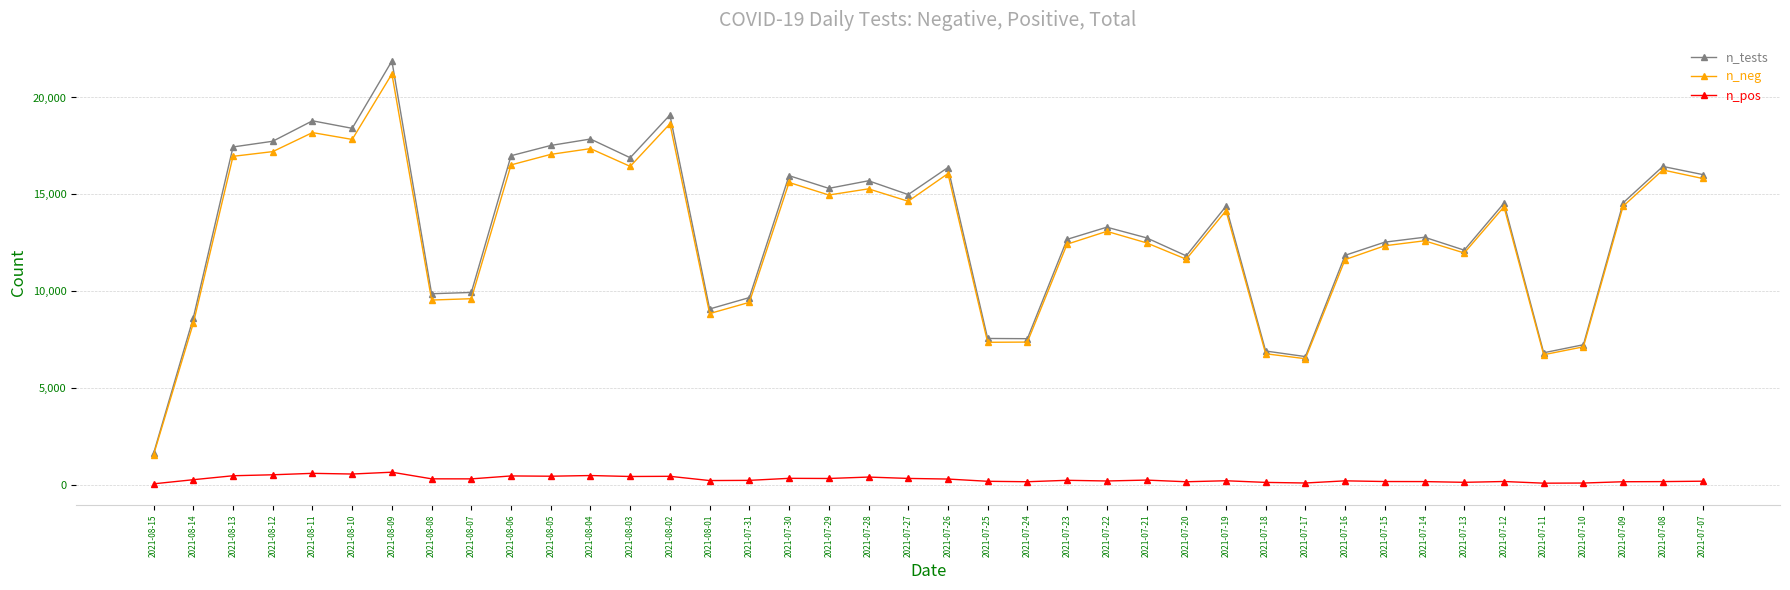

The n_tests series shows 5555 at 2021-08-03. True or false?

False